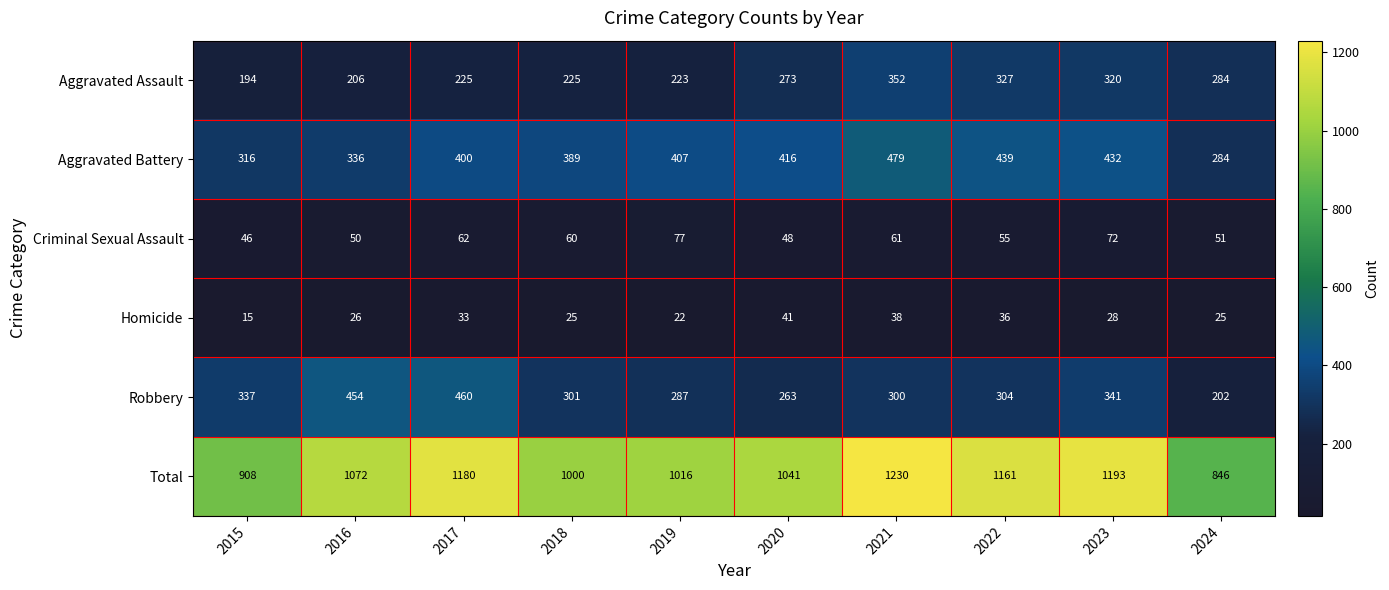

At how many categories does at least one series exceed 803?

10